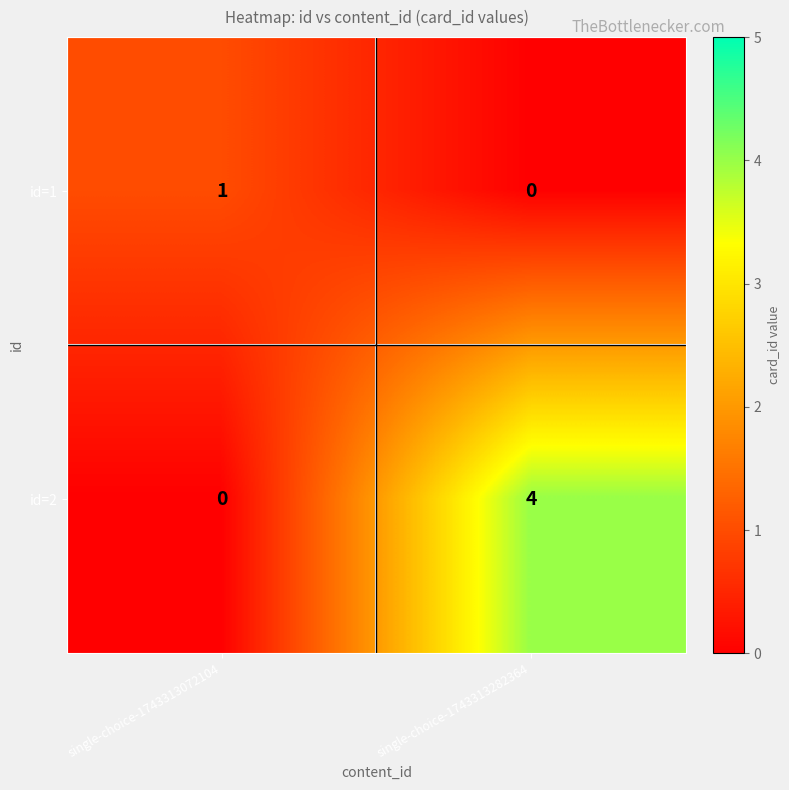

What is the sum of all id=2 values?

4